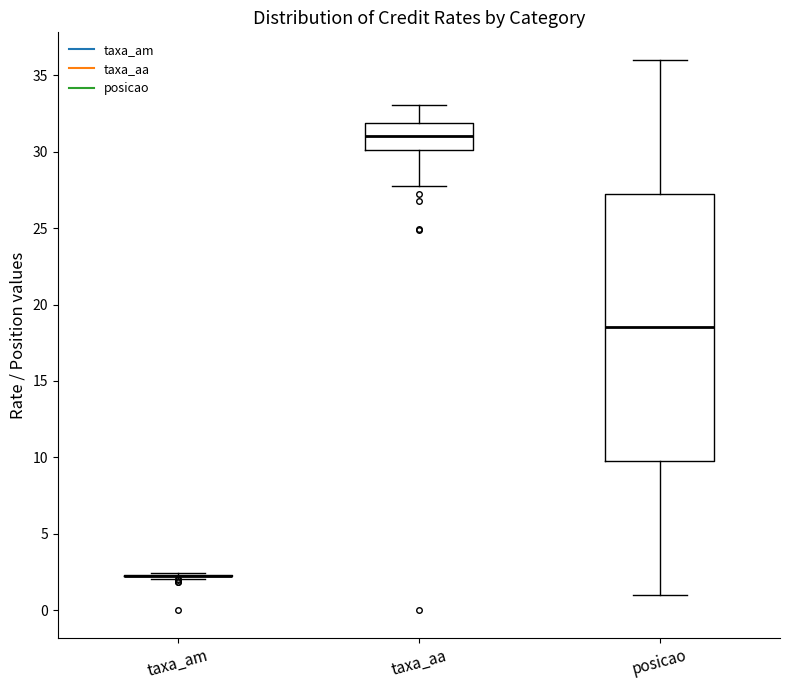

Where is the upper edge of the box for posicao on the y-axis? The values are not printed on the chart, so give them approximately, as read against the axis.

27.5